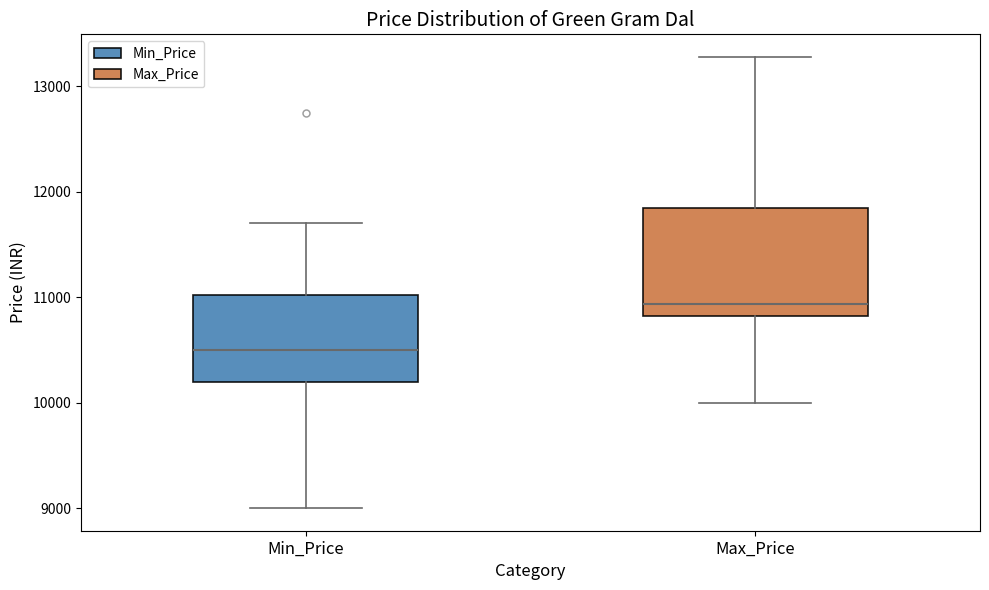

Reading left to right, read every box against the y-axis: the position of its median line, the range the box covers, and the ends of its whiskers. The values are not printed on the chart, so give them approximately, as read against the axis.

Min_Price: median 10500, box 10200 to 11000, whiskers 9000 to 11700
Max_Price: median 10900, box 10800 to 11900, whiskers 10000 to 13300